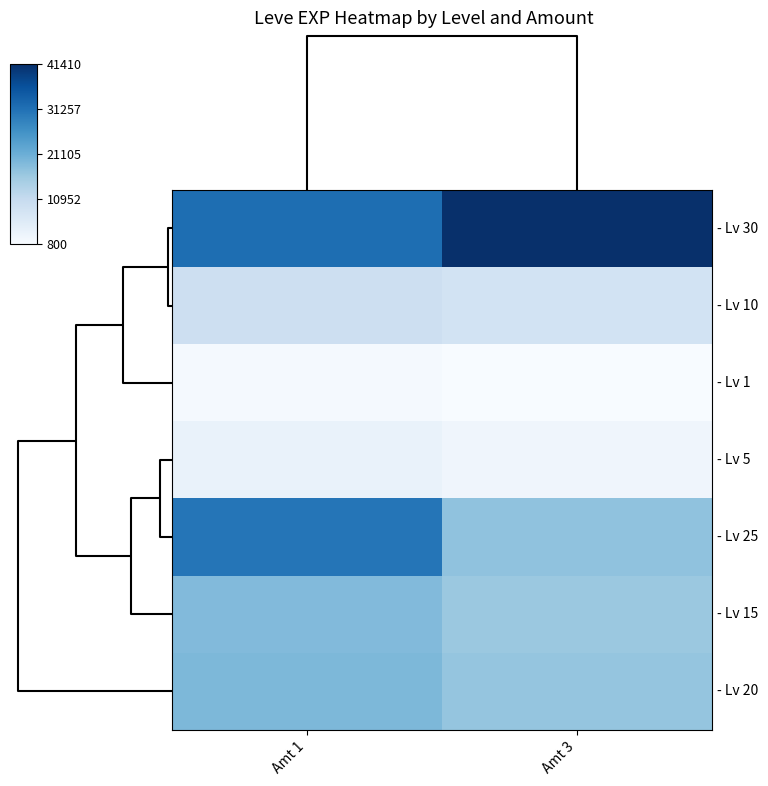

At which category is the sum across all series the highest?

Amt 1